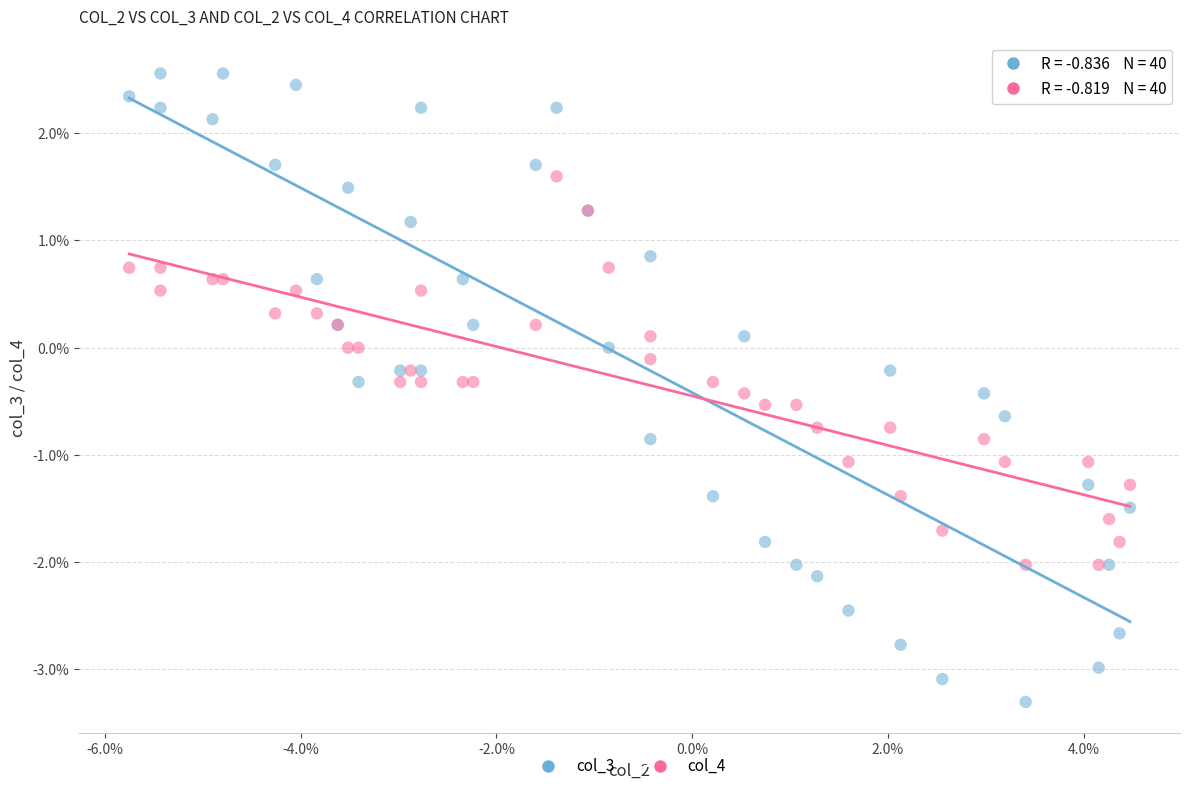

Which series reaches the minimum Y coordinate?

col_3